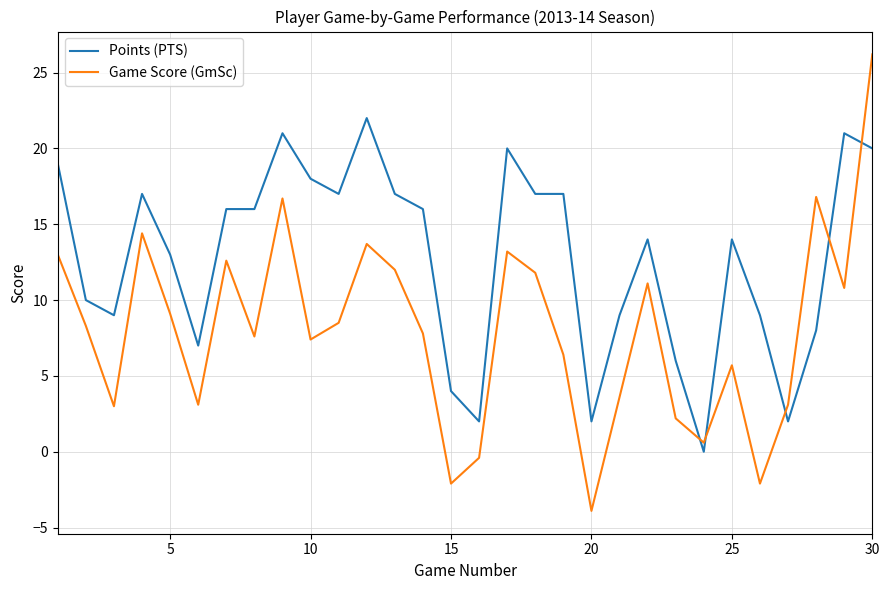

Which series has the largest range (max minus min)?

Game Score (GmSc)